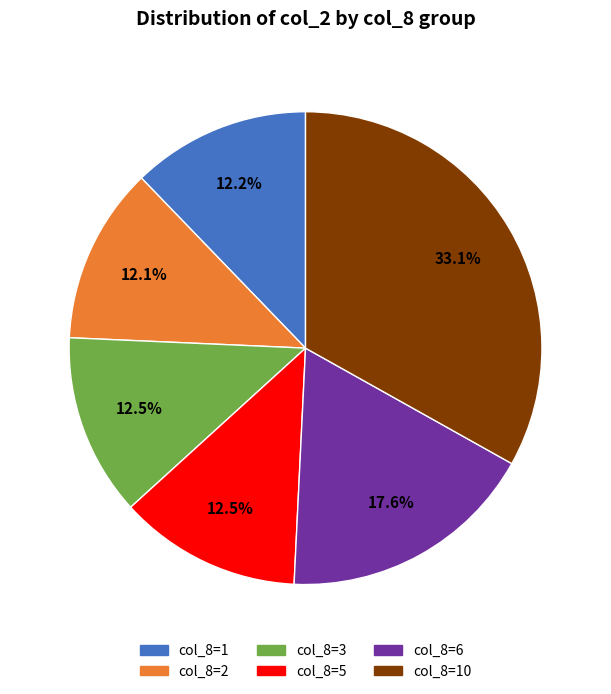

Does col_8=3 account for over 50% of the chart?

No